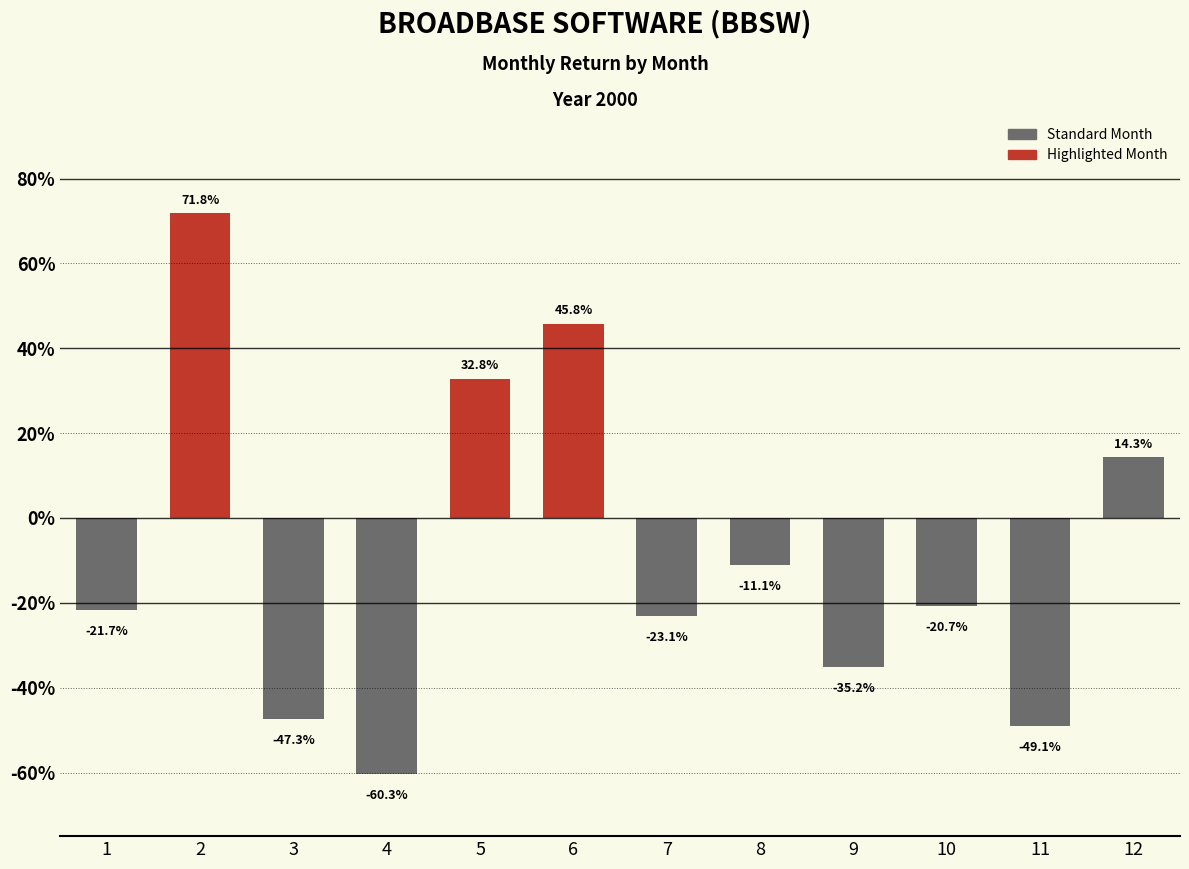

Are the bars horizontal?

No